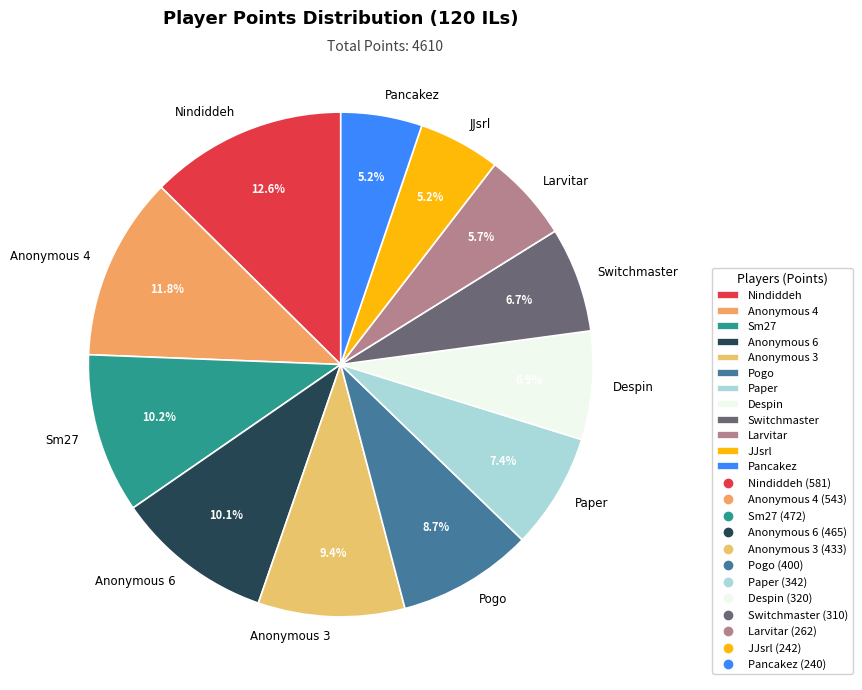

Combined, do Despin and Sm27 account for over 50%?

No